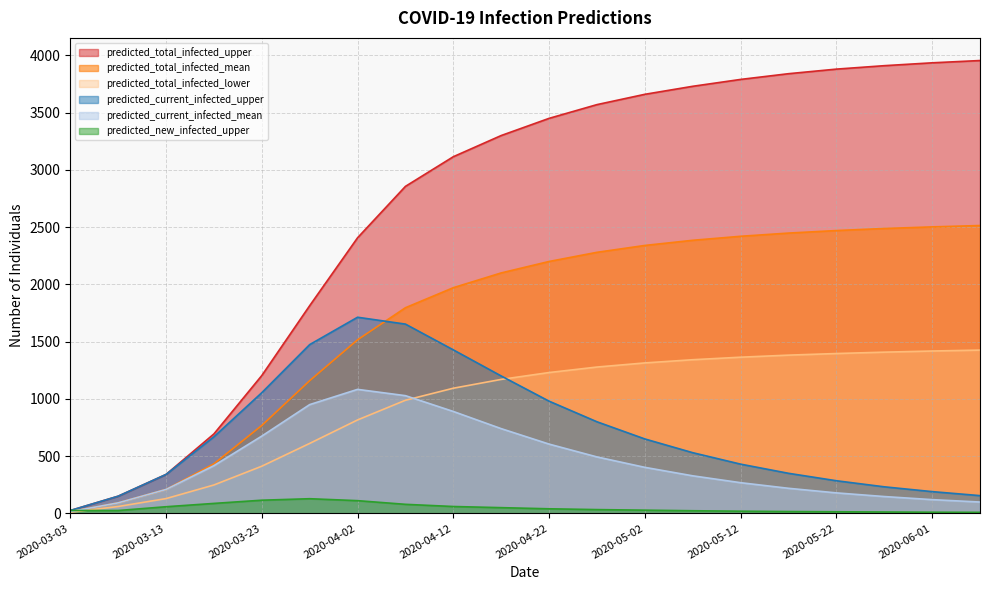

Where does the predicted_total_infected_mean series first go above 2200?

2020-04-27